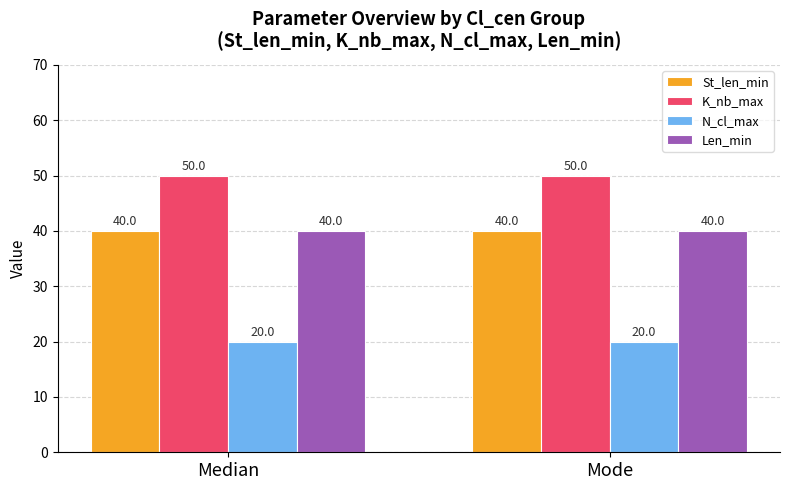

True or false: K_nb_max has a value of 69 at Mode.

False